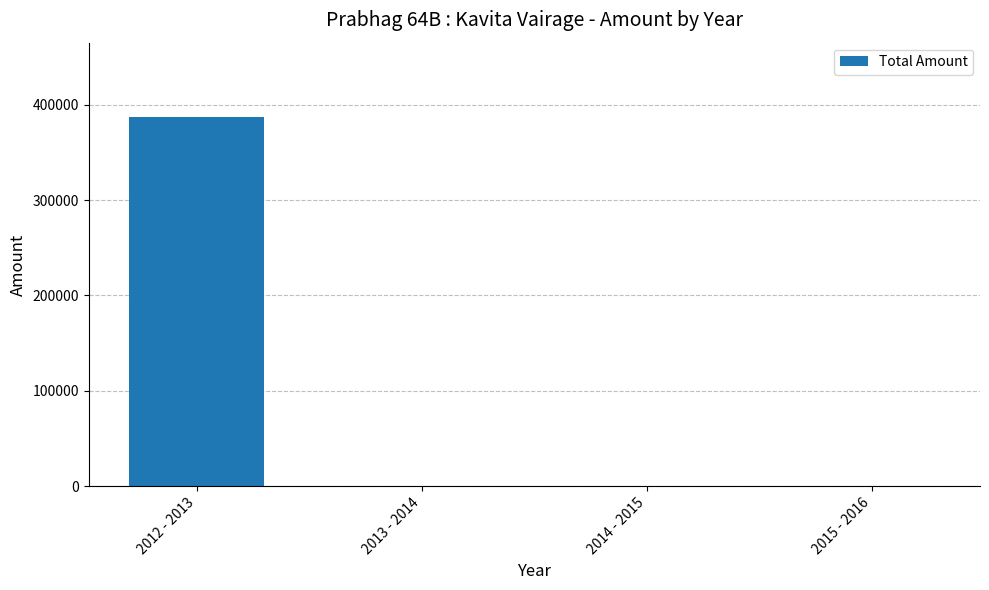

The value at 2013 - 2014 is -181267. True or false?

False